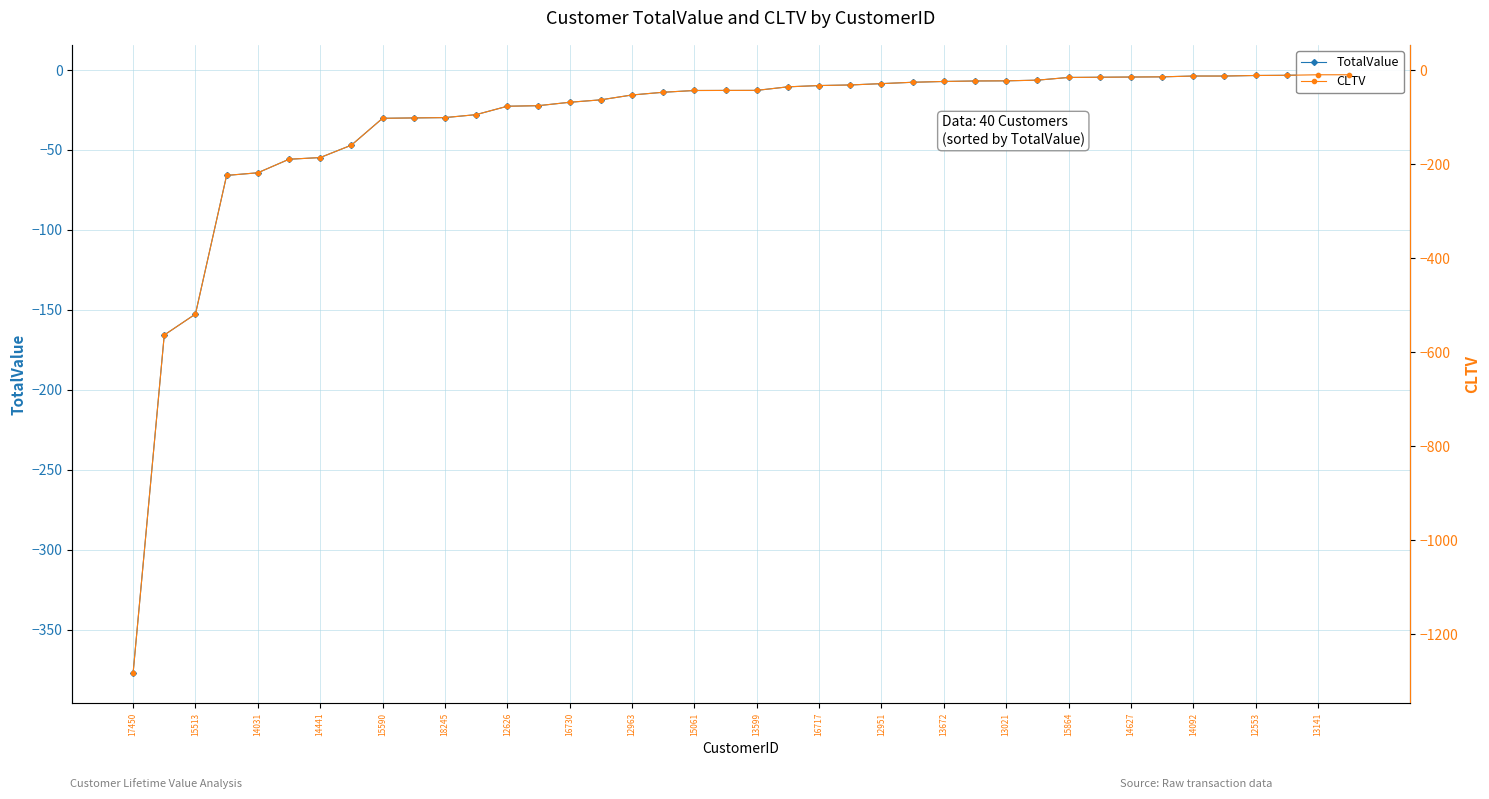

How many lines are shown in the chart?

2